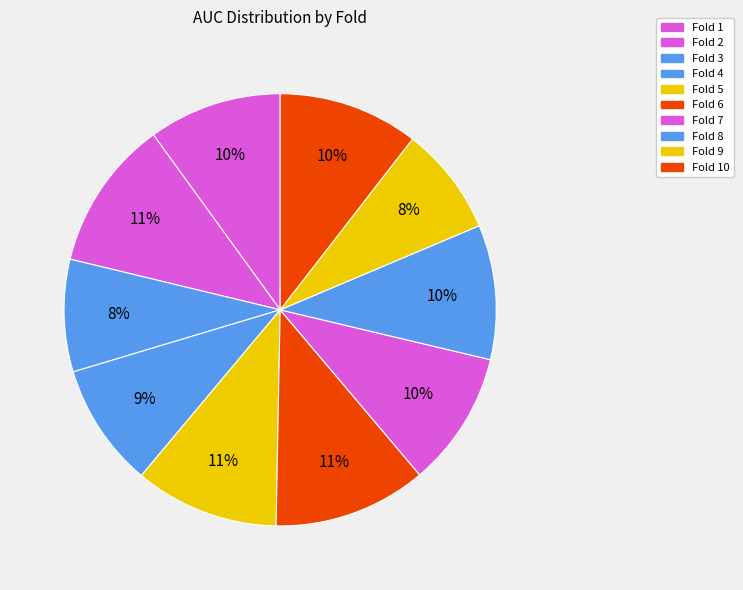

How many segments does this pie chart have?

10